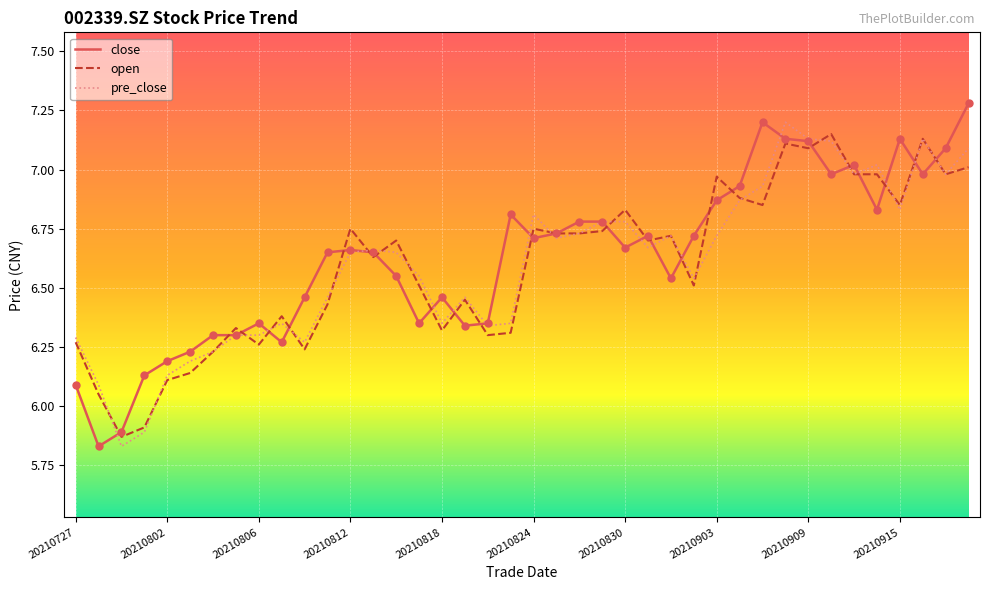

Which series has the largest total across all categories?

close